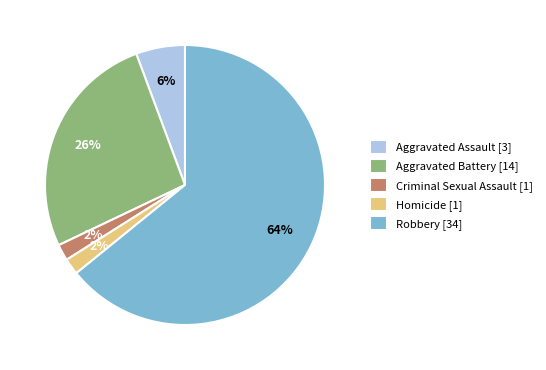

Combined, do Robbery [34] and Homicide [1] account for over 50%?

Yes